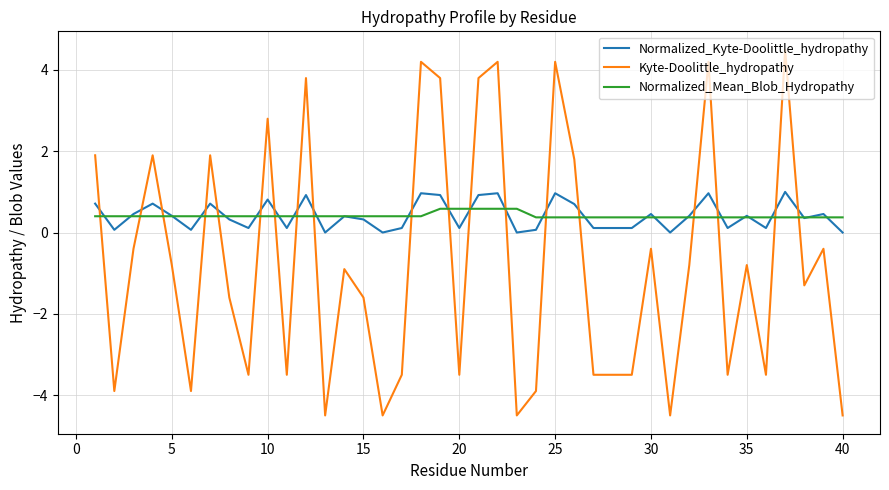

Which series has the widest spread of values?

Kyte-Doolittle_hydropathy